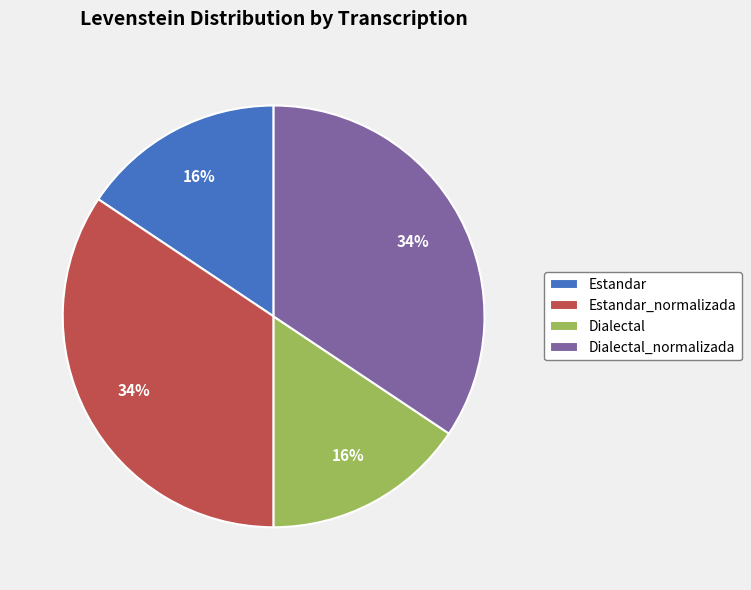

To the nearest percent, what is the combined percentage of Estandar and Dialectal_normalizada?

50%